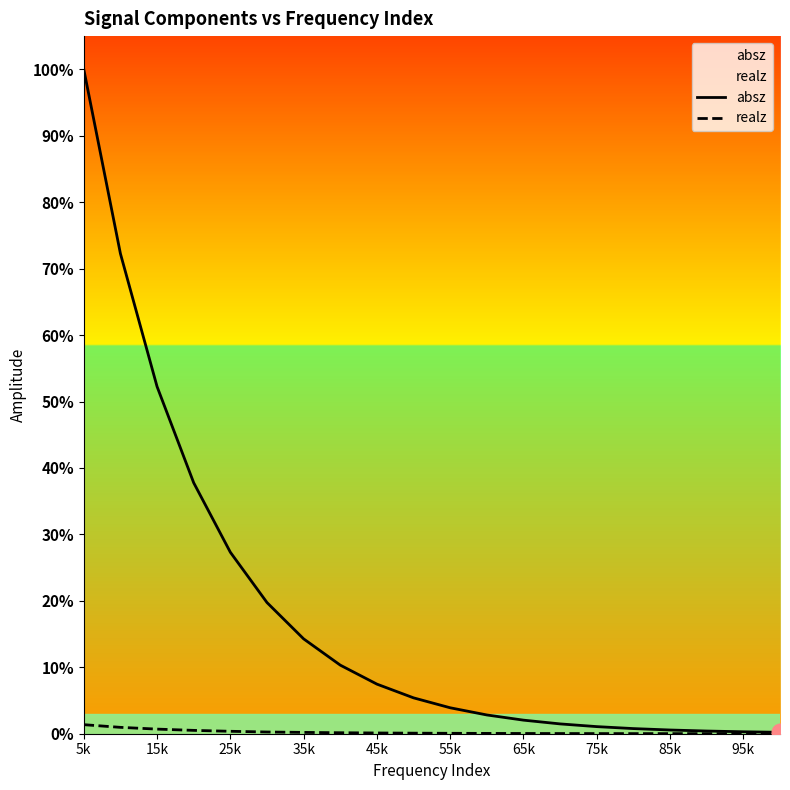

Is this an area chart (filled region under the line)?

No